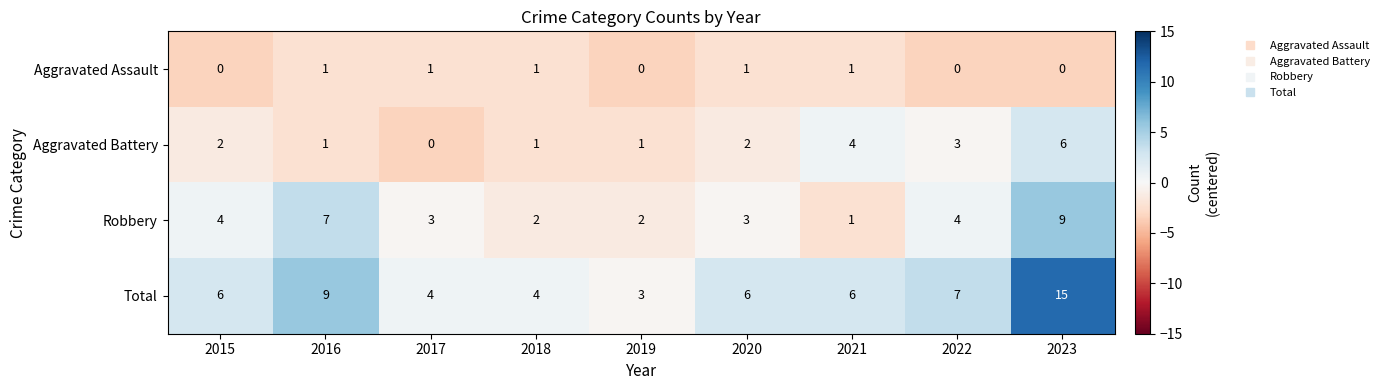

The value of Total at 2016 is 9. True or false?

True